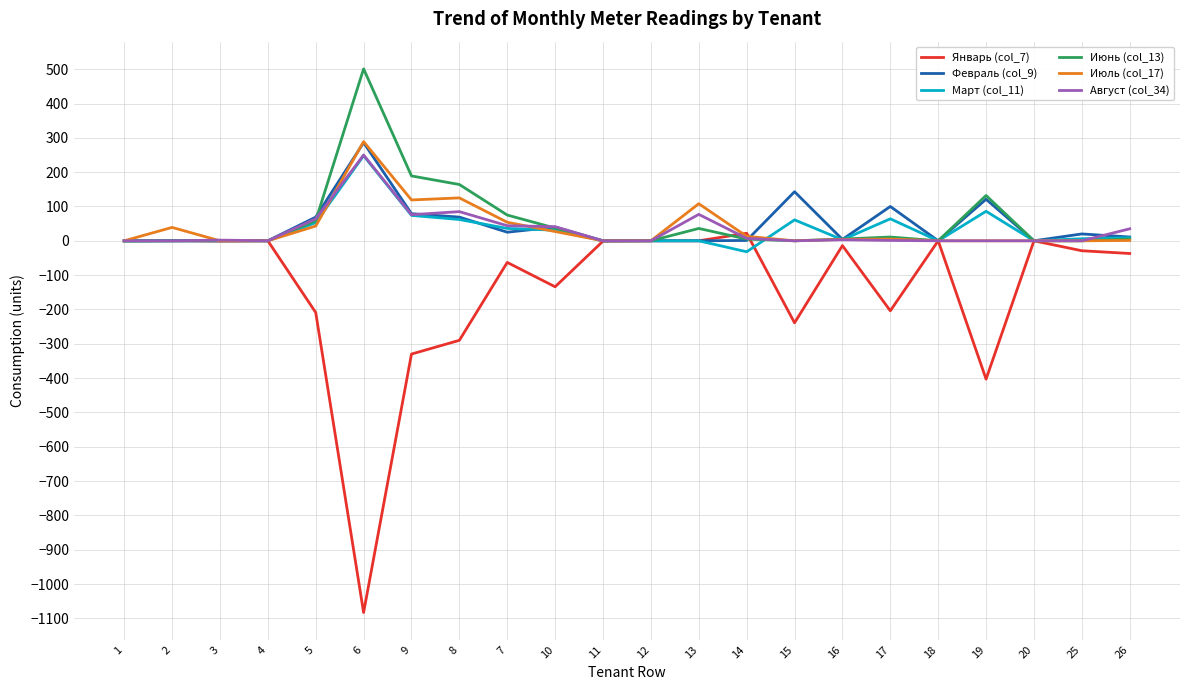

True or false: Июль (col_17) has a value of 108 at 13.

True